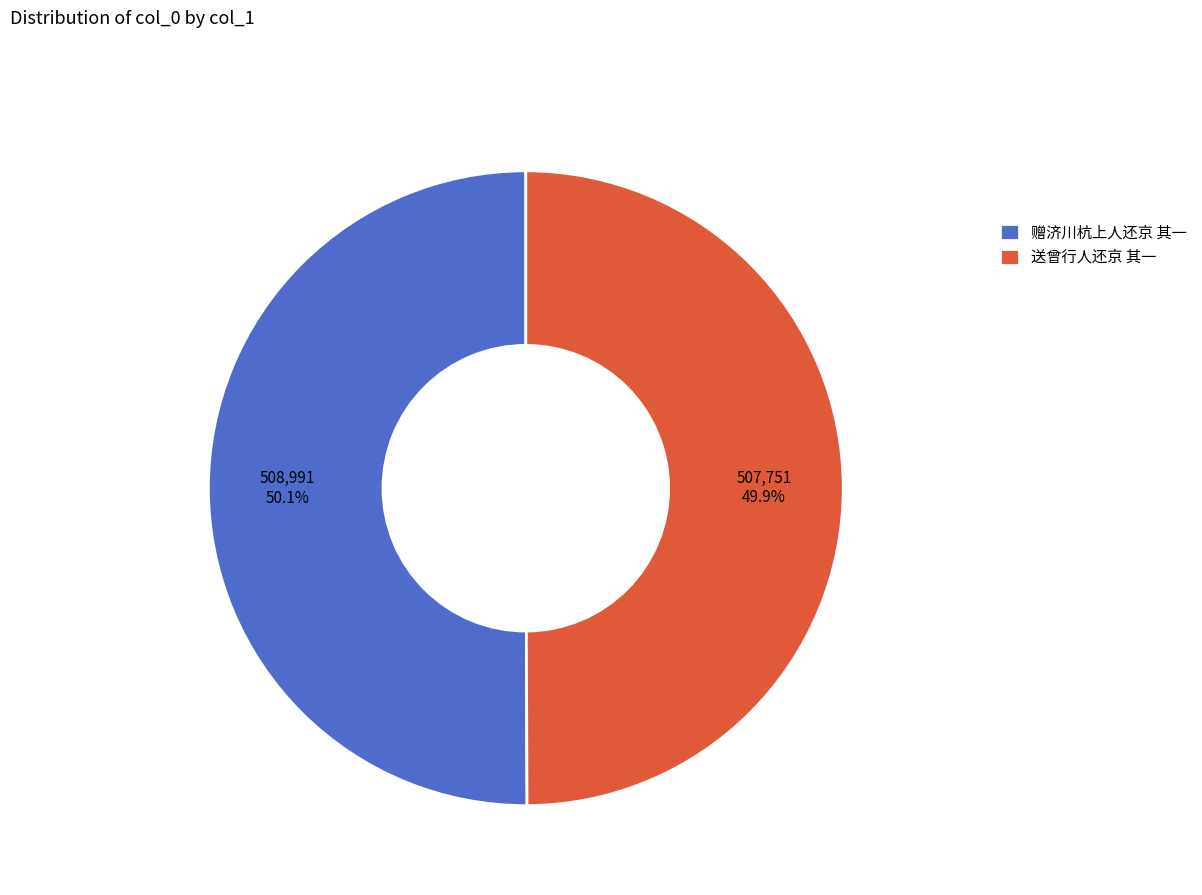

Does any single category account for the majority?

Yes